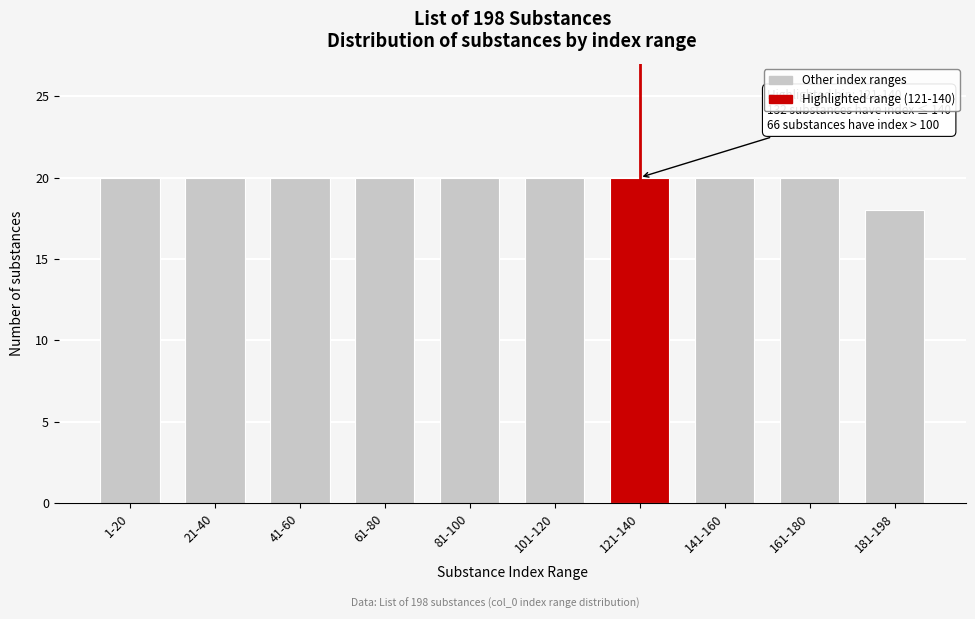

Reading left to right, transcribe all the data shown in this chart.

20	20	20	20	20	20	20	20	20	18